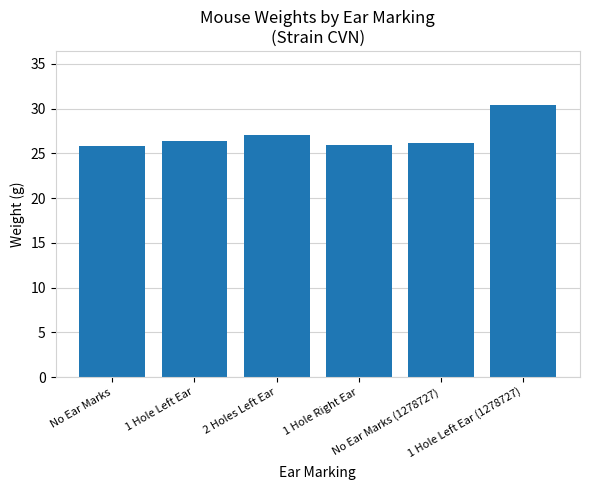

What is the greatest value displayed?

30.4